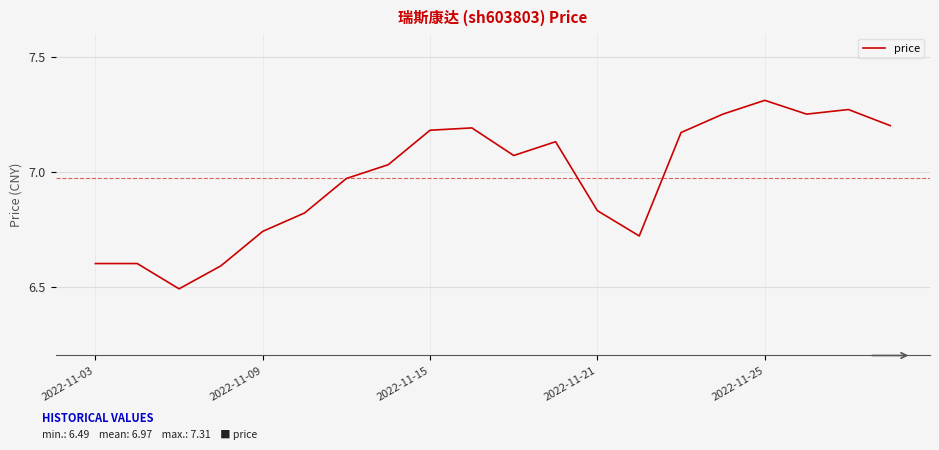

What is the difference between the maximum and minimum values?

0.8